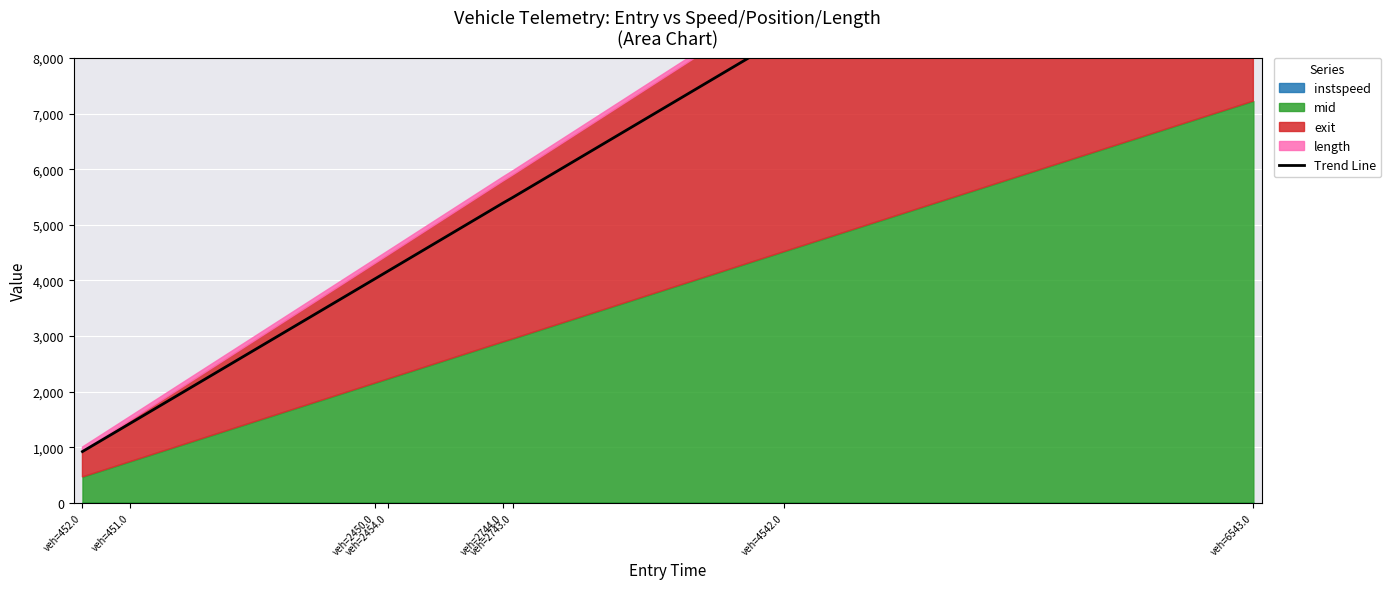

Where does the data first go above 5393?

veh=2744.0